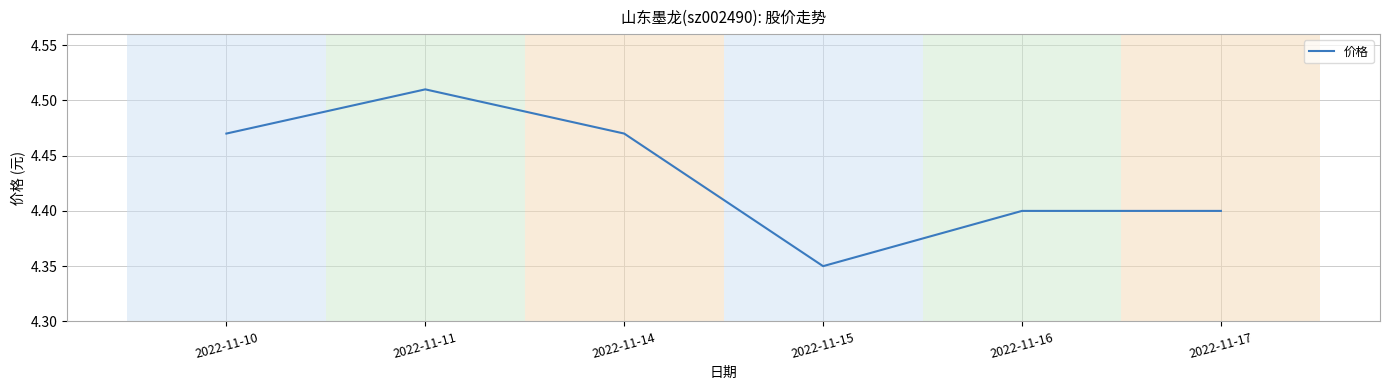

At which category does the data reach its first local valley?

2022-11-15